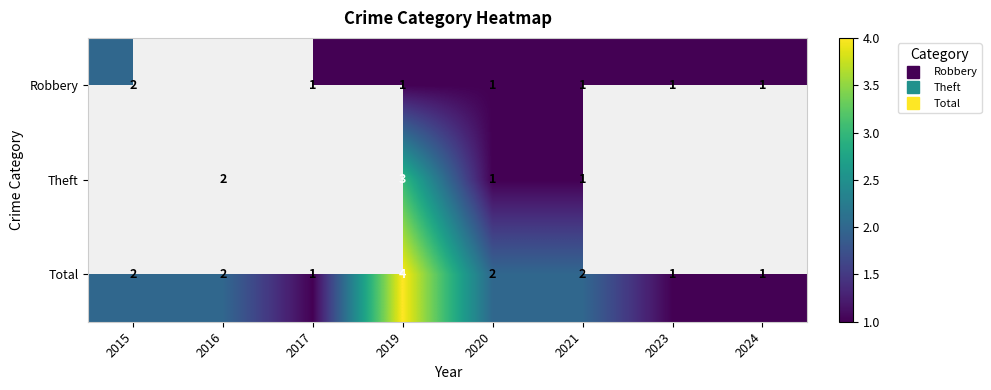

Read the Theft value at 2016.

2.0